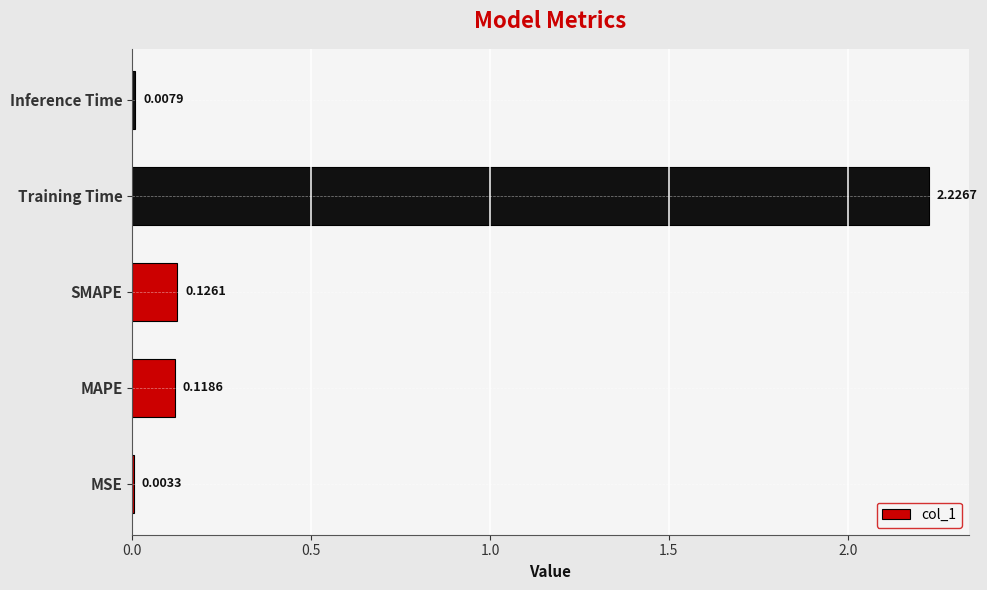

Which category has the highest value across all series?

Training Time